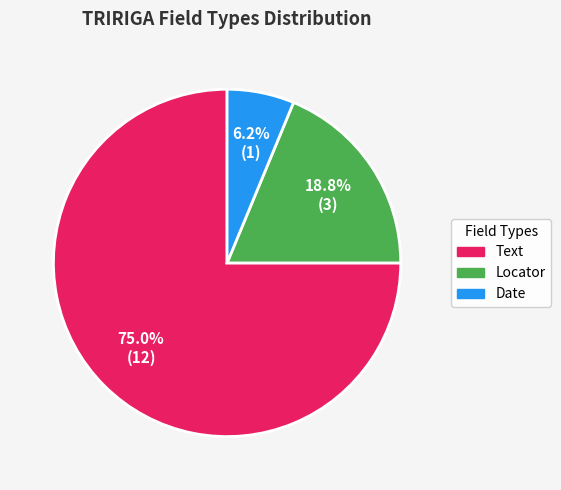

Approximately how many times larger is the value at Locator compared to Date?

3.0